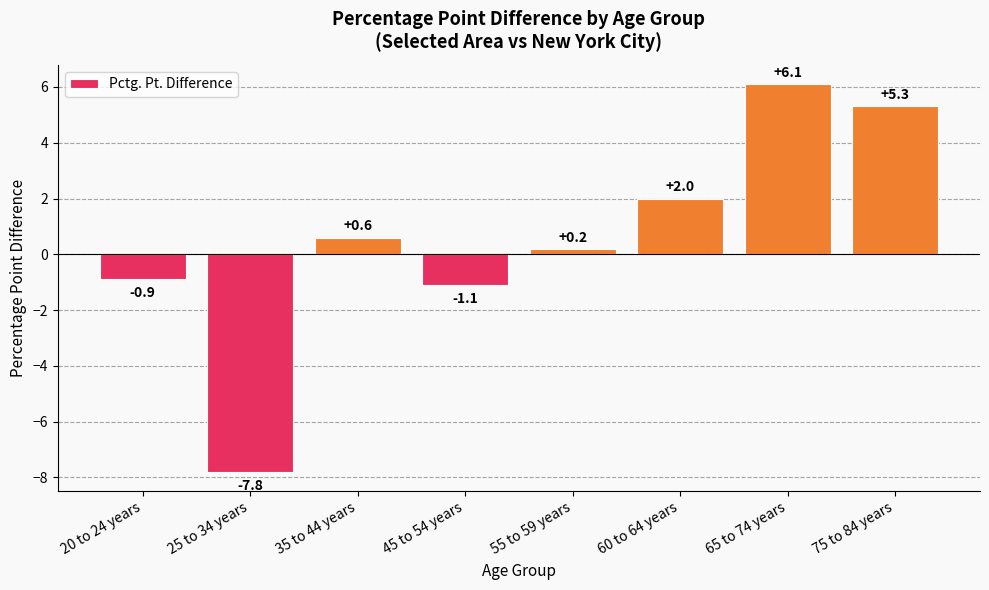

Does the chart contain any negative values?

Yes